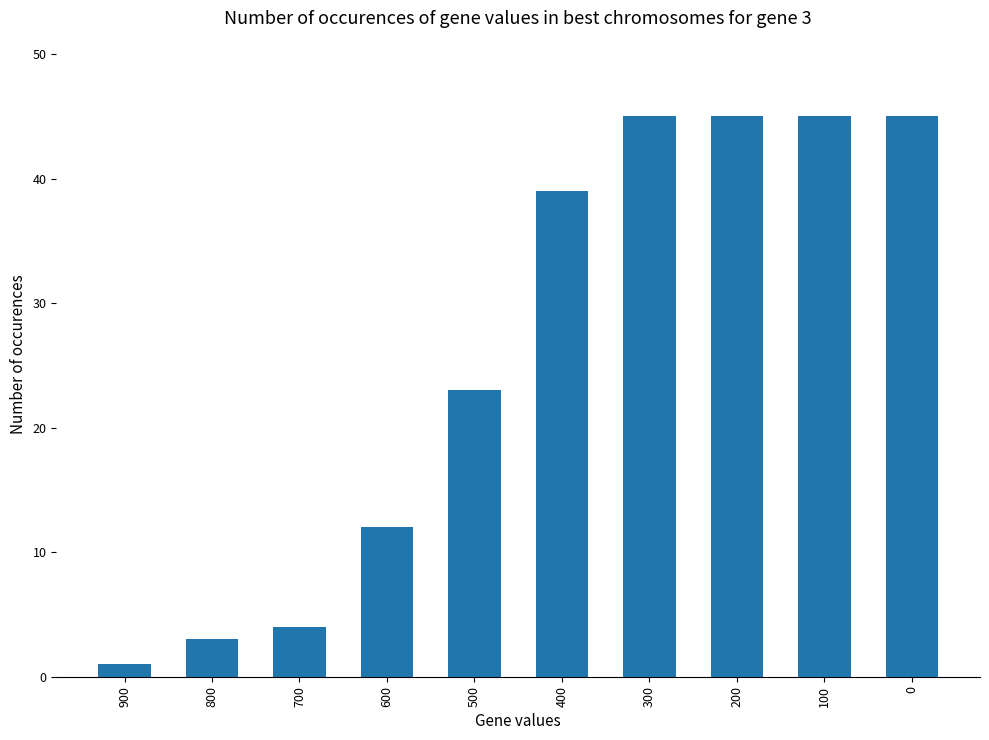

Reading left to right, list all the values displayed in this chart.

1	3	4	12	23	39	45	45	45	45